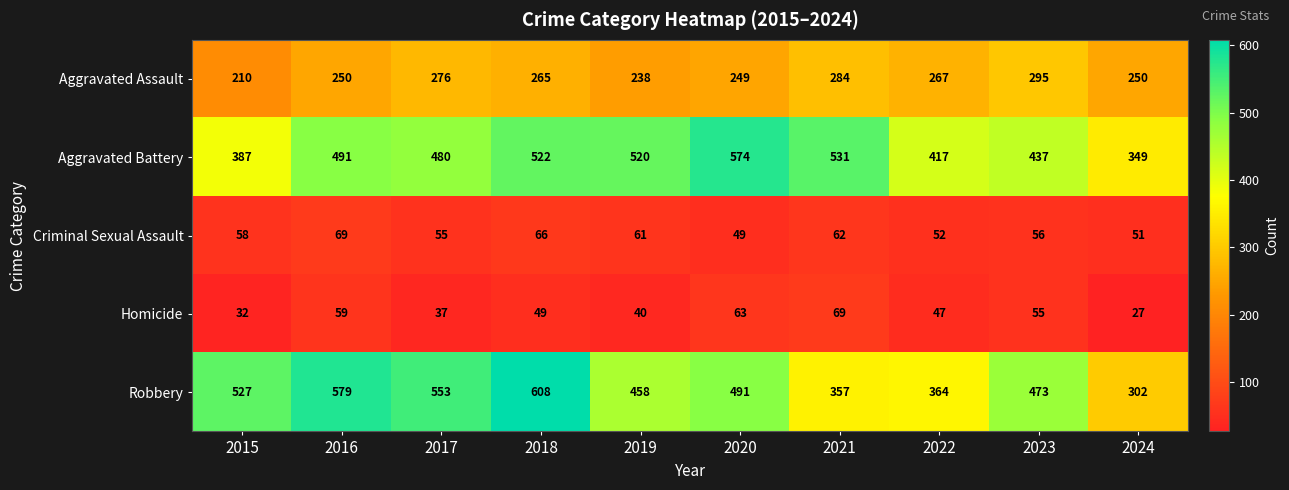

What is the minimum value shown in the chart?

27